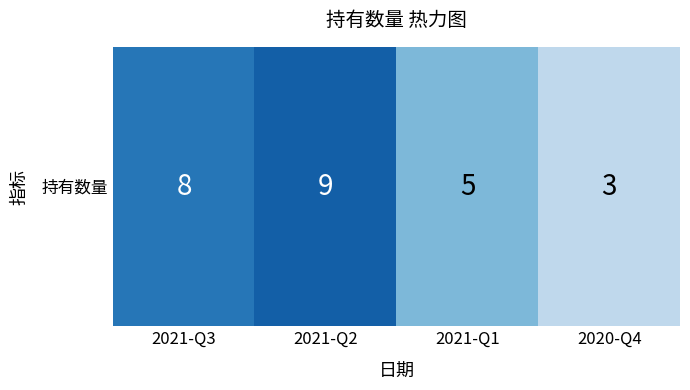

True or false: the data shows 3 at 2020-Q4.

True